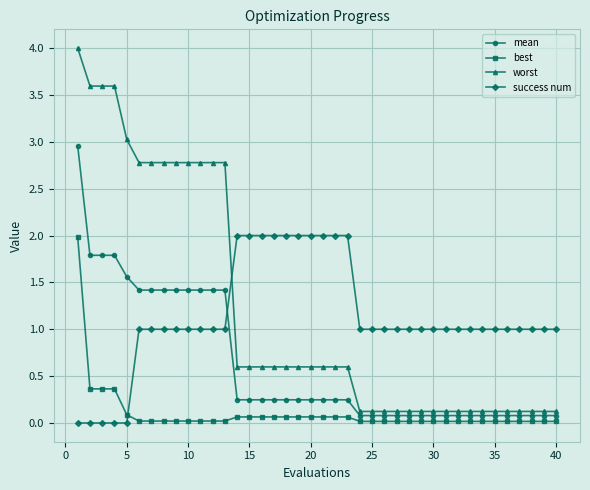

What is the highest value of the worst series?

4.0